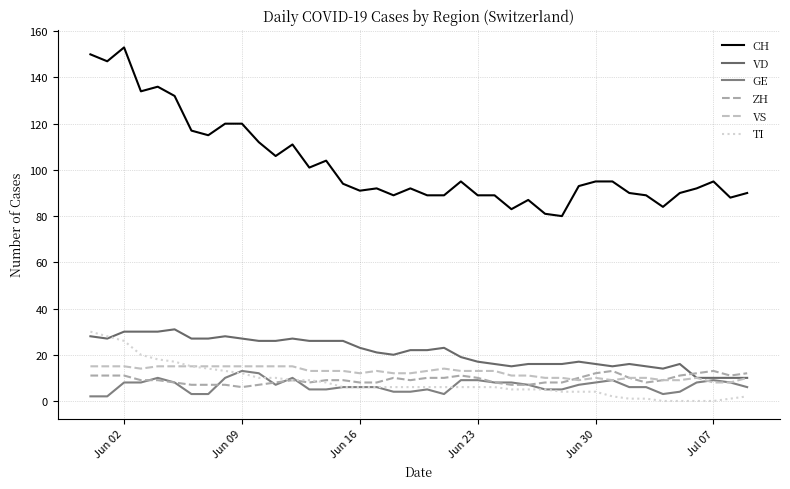

What are all the series names shown in the legend?

CH, VD, GE, ZH, VS, TI